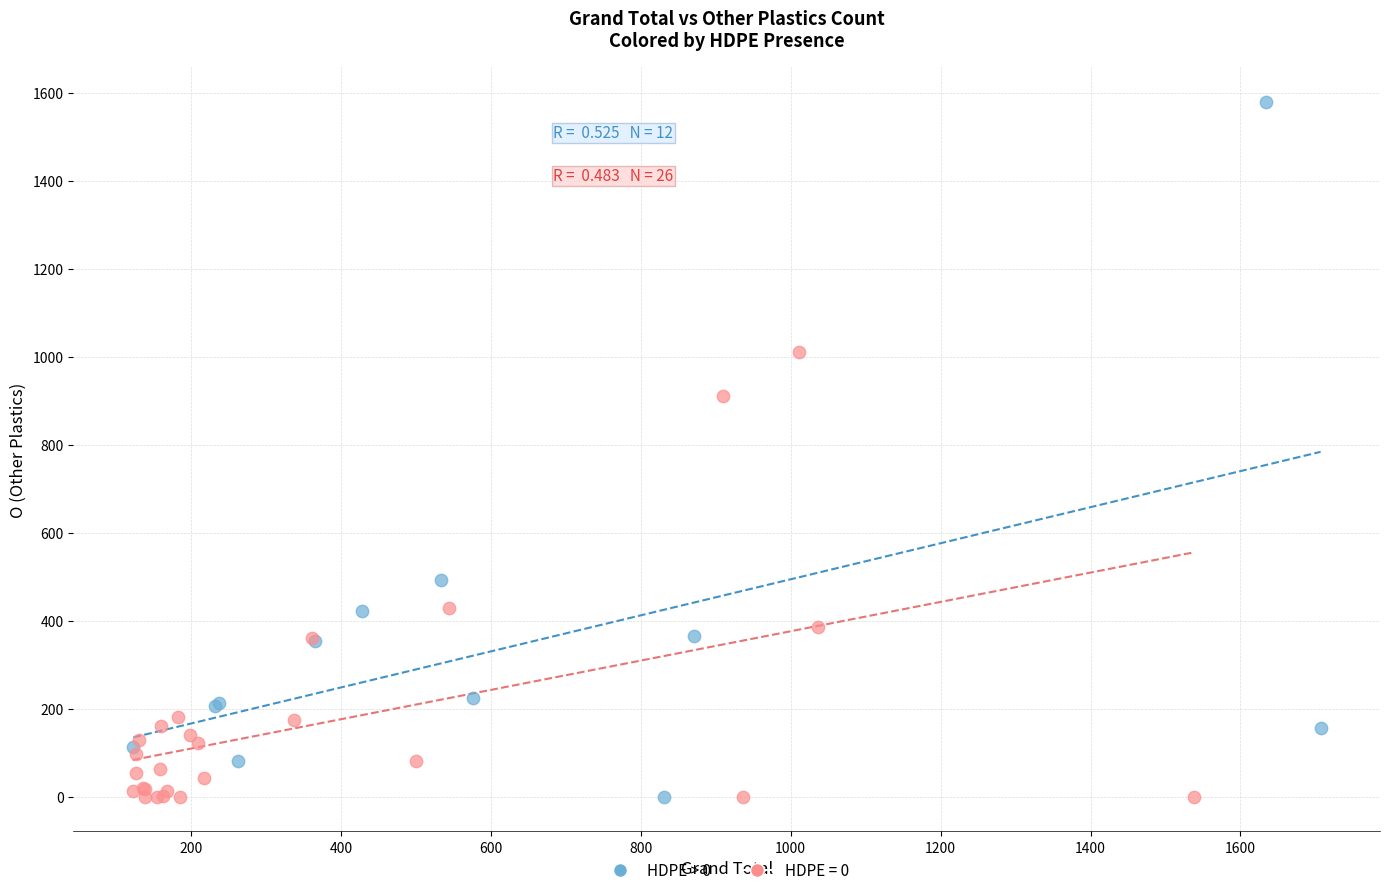

Which series has the widest spread of Y values?

HDPE > 0